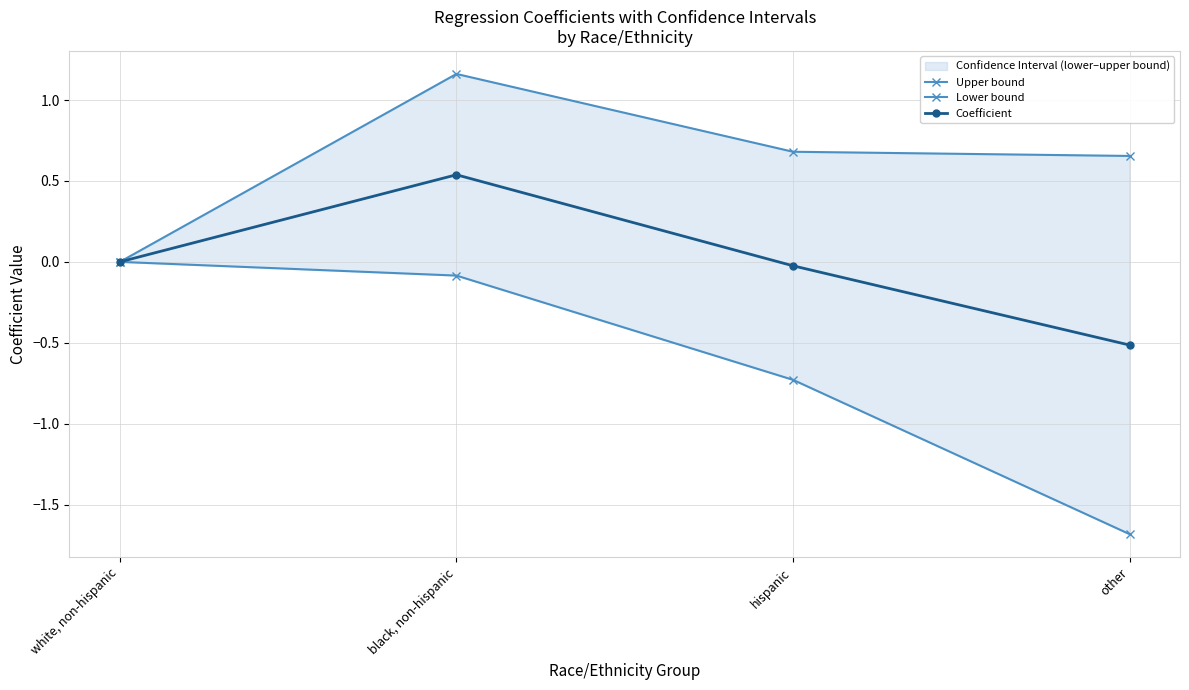

Rank the series at hispanic from lowest to highest value.

Lower bound, Coefficient, Upper bound